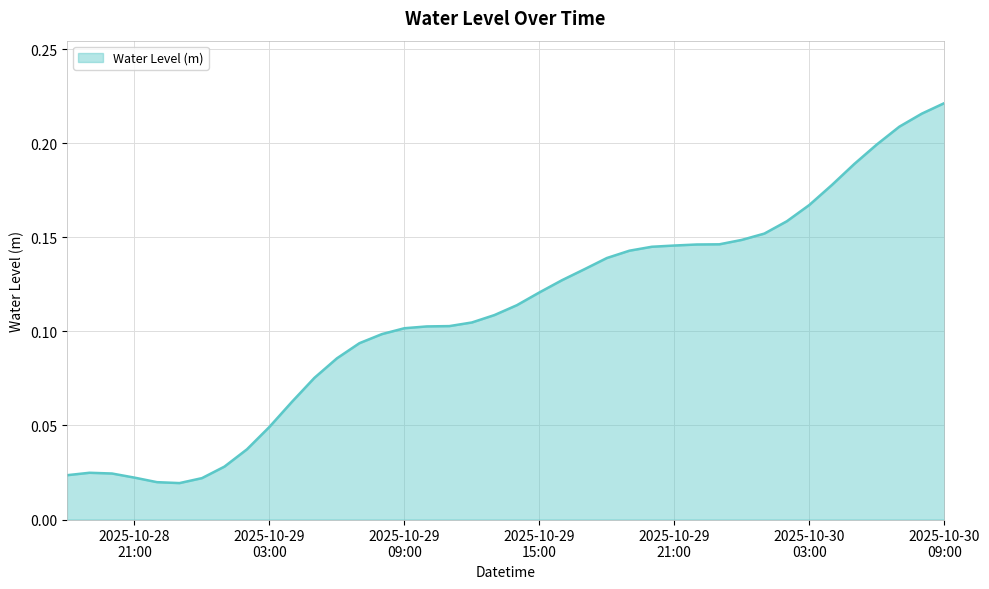

What is the difference between the maximum and minimum values?

0.2